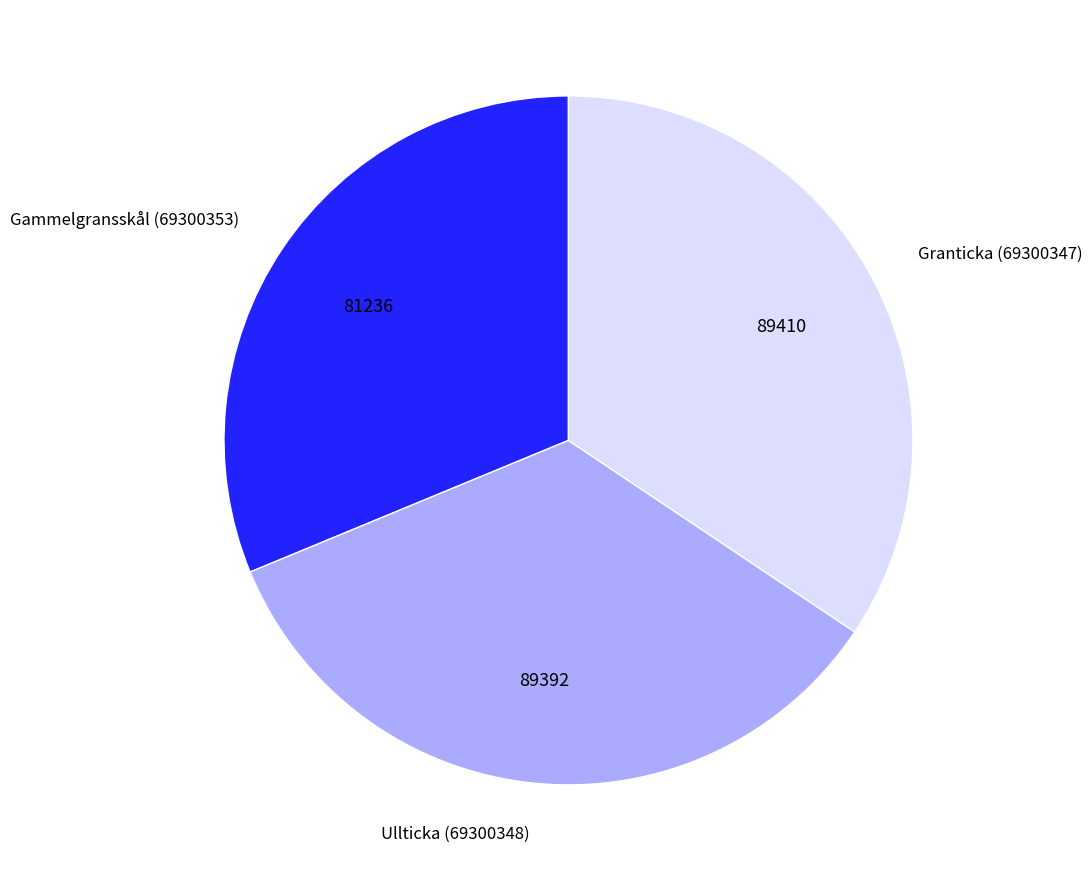

Is the sum of Granticka (69300347) and Ullticka (69300348) greater than half?

Yes